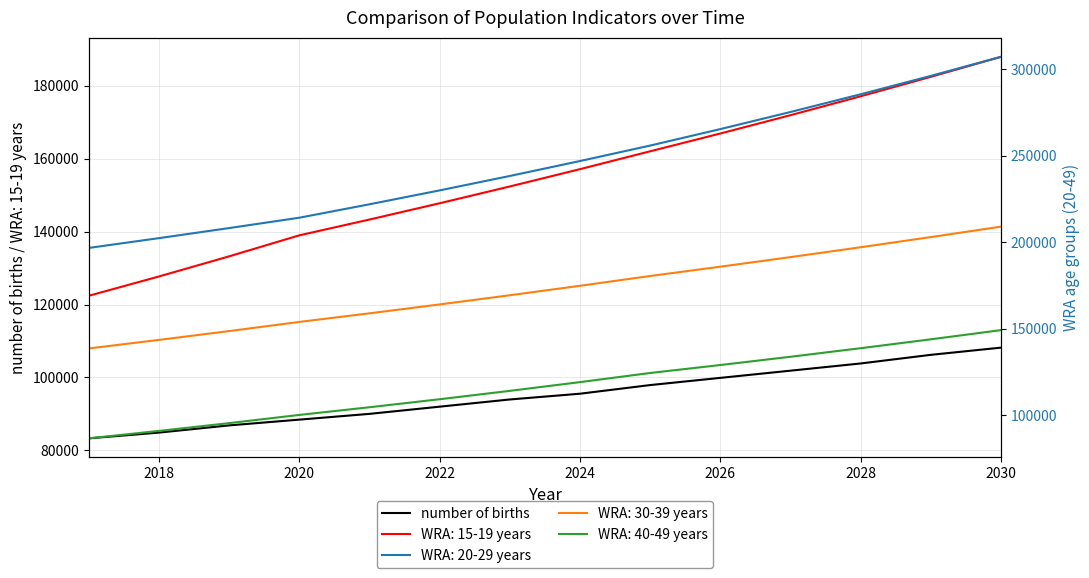

What is the highest value of the WRA: 15-19 years series?

187922.4